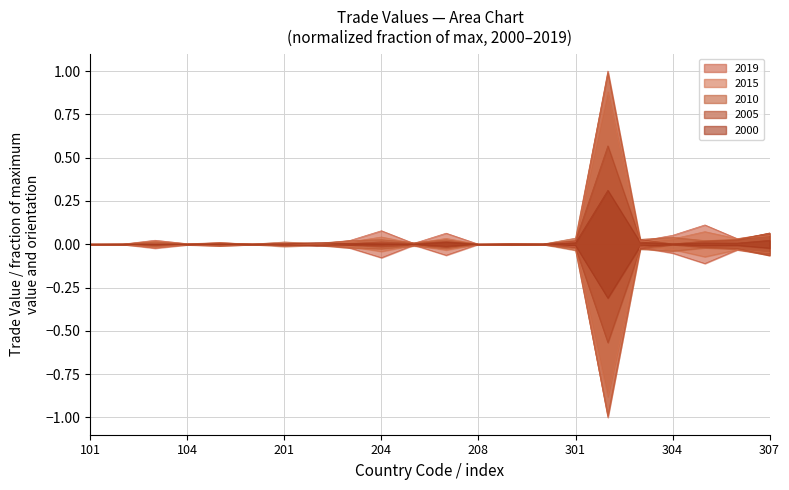

How many series are shown in this chart?

5